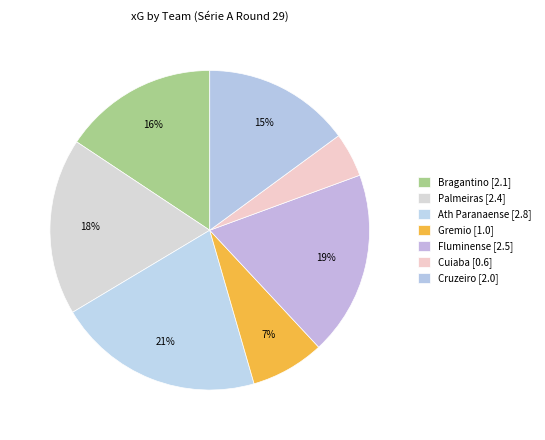

How many segments does this pie chart have?

7